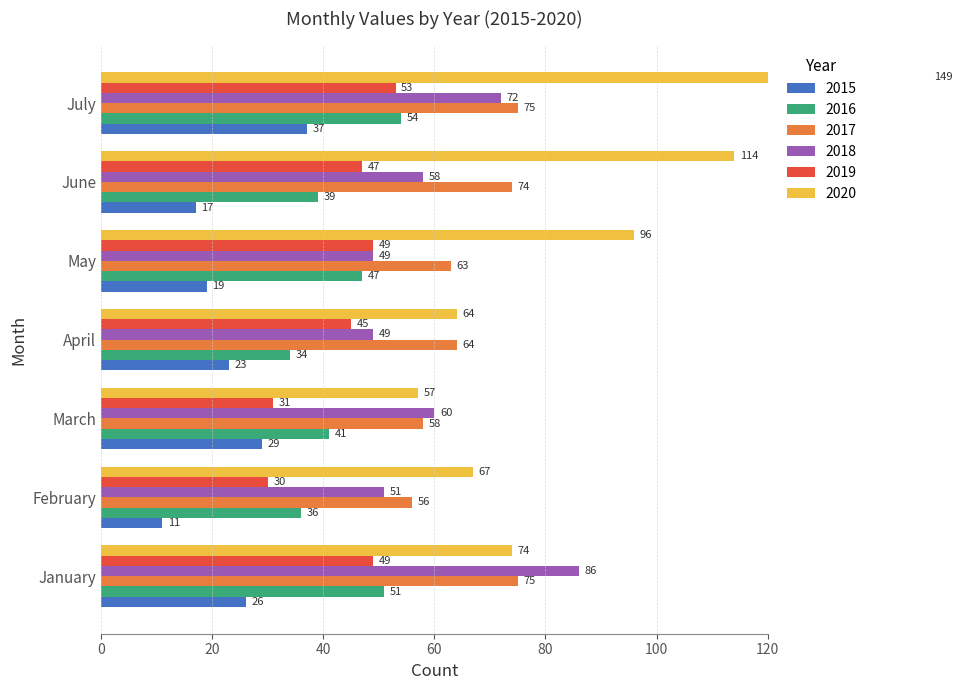

What is the total value across all series at February?

251